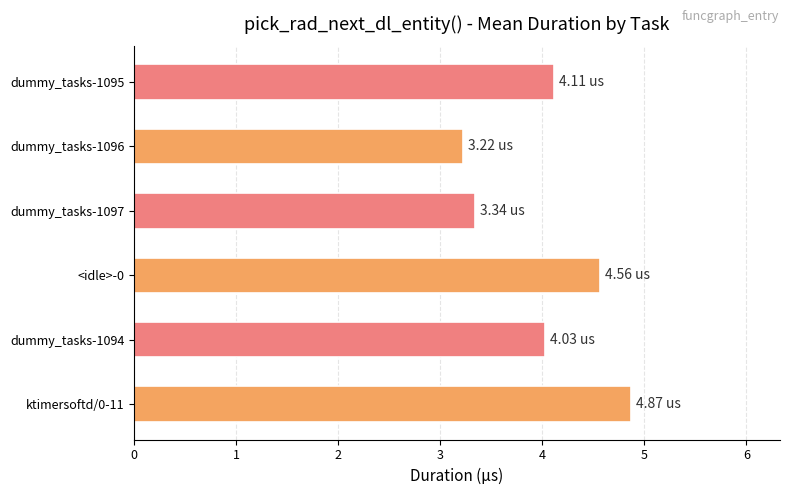

What is the difference between the second highest and second lowest values?

1.2